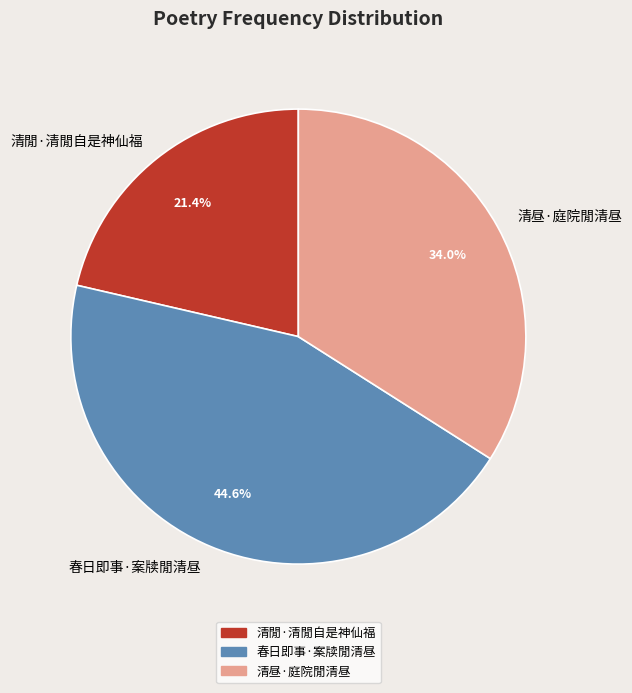

What percentage is the 清昼·庭院閒清昼 slice, to the nearest percent?

34%